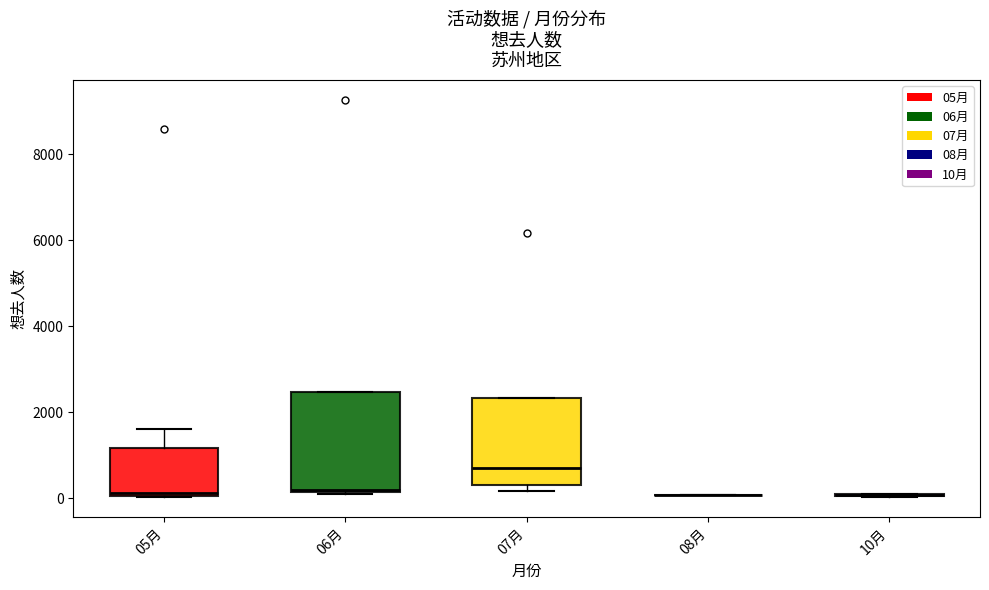

Where does the upper whisker of the box for 05月 end on the y-axis? The values are not printed on the chart, so give them approximately, as read against the axis.

1600